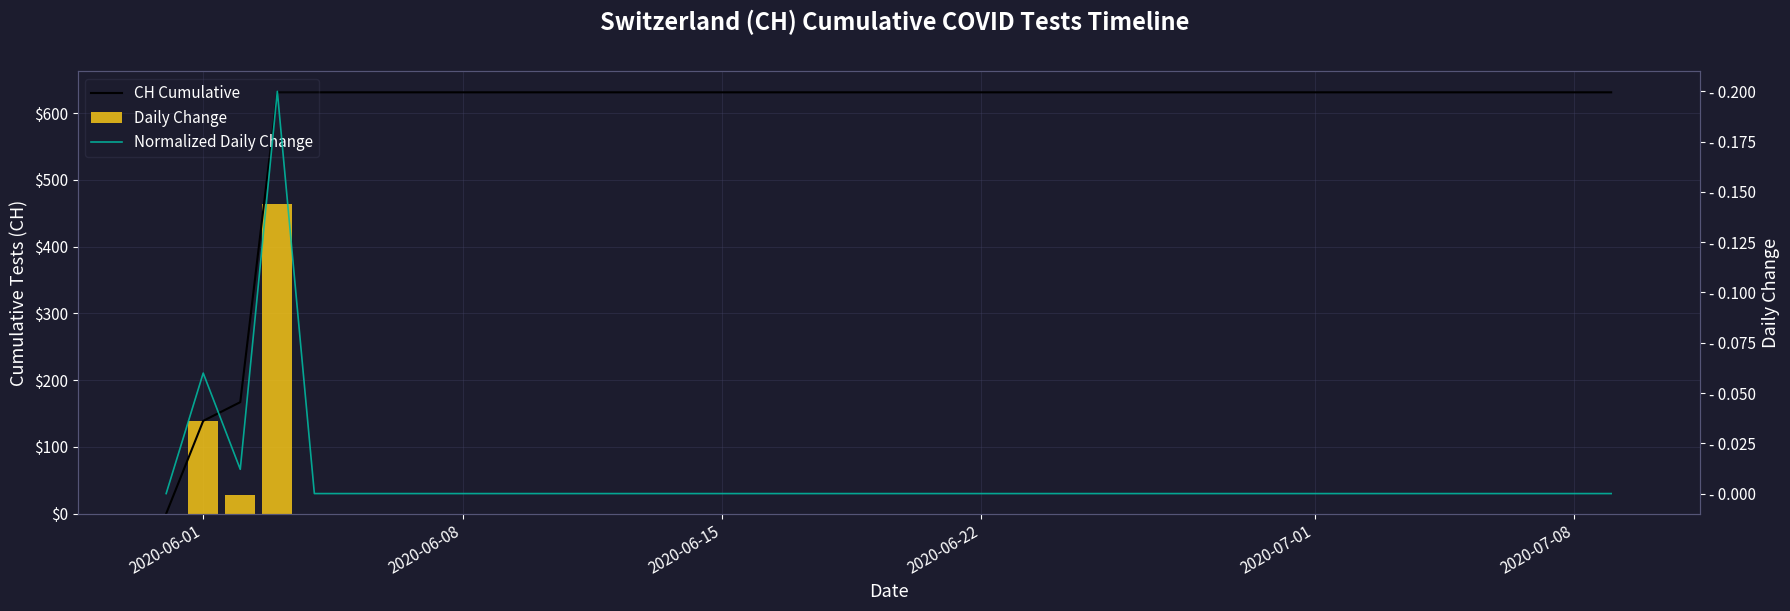

Are the bars horizontal?

No